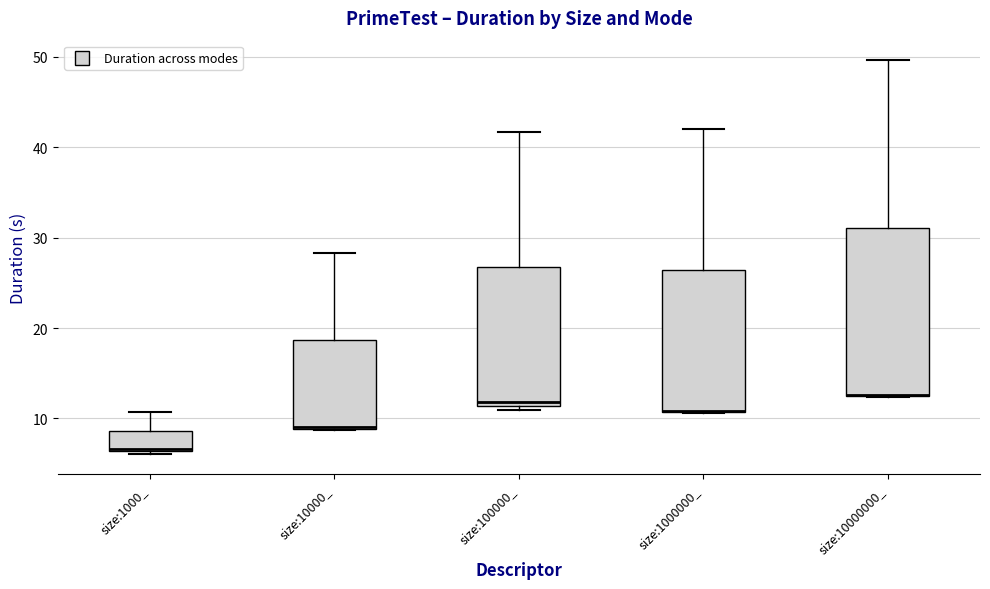

Reading left to right, transcribe this box plot: for each box, give where its median line is, the range the box spans, and where its two whiskers end, as read against the y-axis. The values are not printed on the chart, so give them approximately, as read against the axis.

size:1000_: median 7, box 6 to 9, whiskers 6 (just below the box's lower edge) to 11
size:10000_: median 9 (drawn on the box's lower edge), box 9 to 19, whiskers 9 to 28
size:100000_: median 12, box 11 to 27, whiskers 11 (just below the box's lower edge) to 42
size:1000000_: median 11 (drawn on the box's lower edge), box 11 to 26, whiskers 11 to 42
size:10000000_: median 13 (drawn on the box's lower edge), box 13 to 31, whiskers 12 to 50